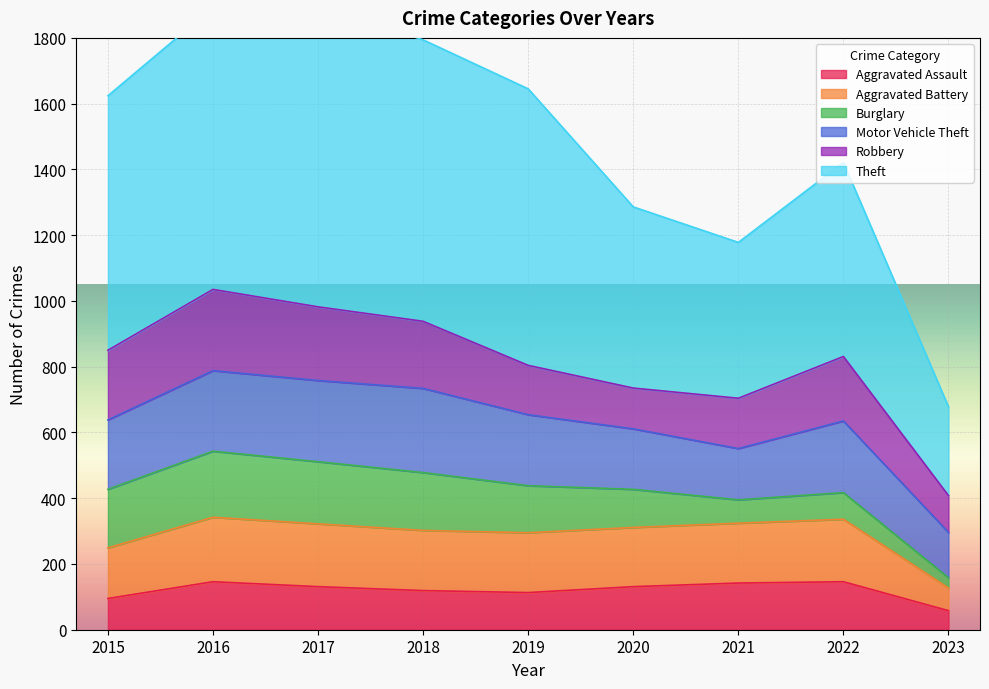

Is it true that Aggravated Assault equals 81 at 2021?

False